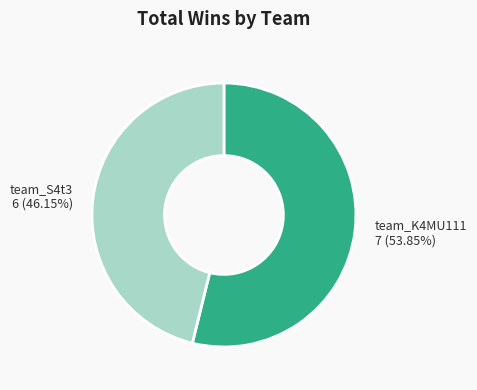

To the nearest percent, what is the difference between the team_K4MU111 and team_S4t3 slice percentages?

8%